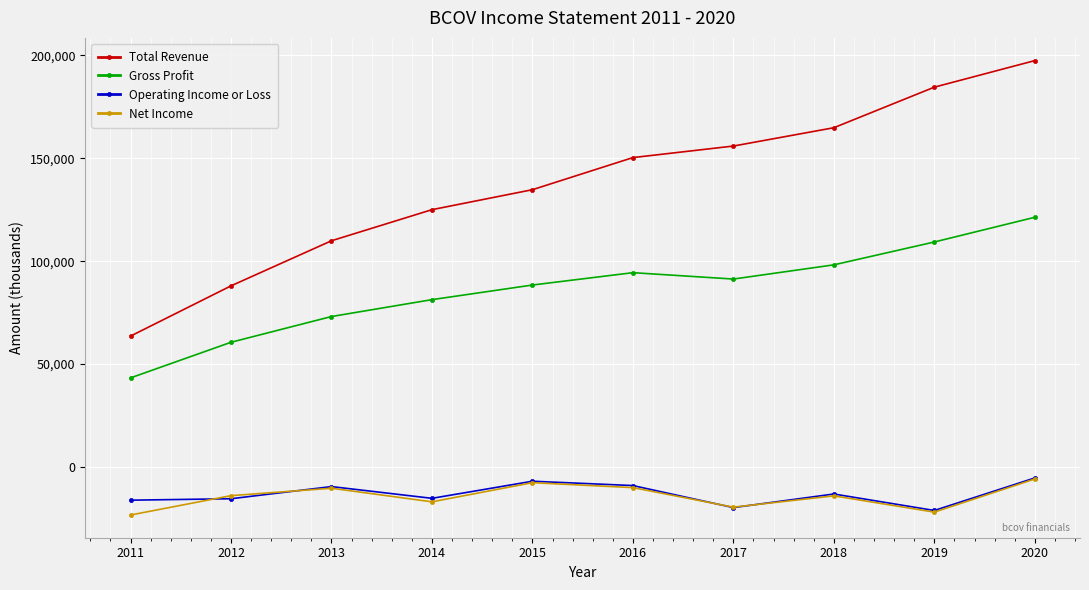

How many lines are shown in the chart?

4